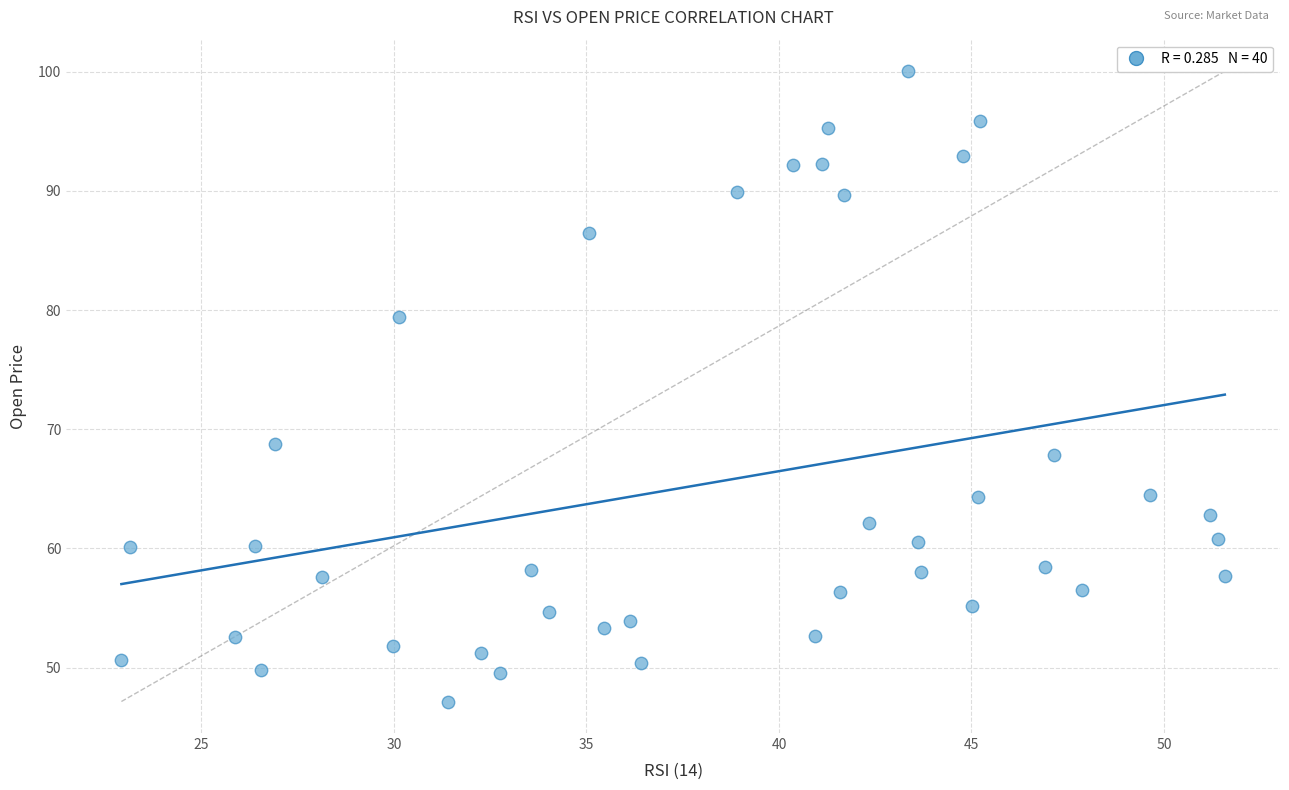

What is the range of Y values (max minus min)?

52.9